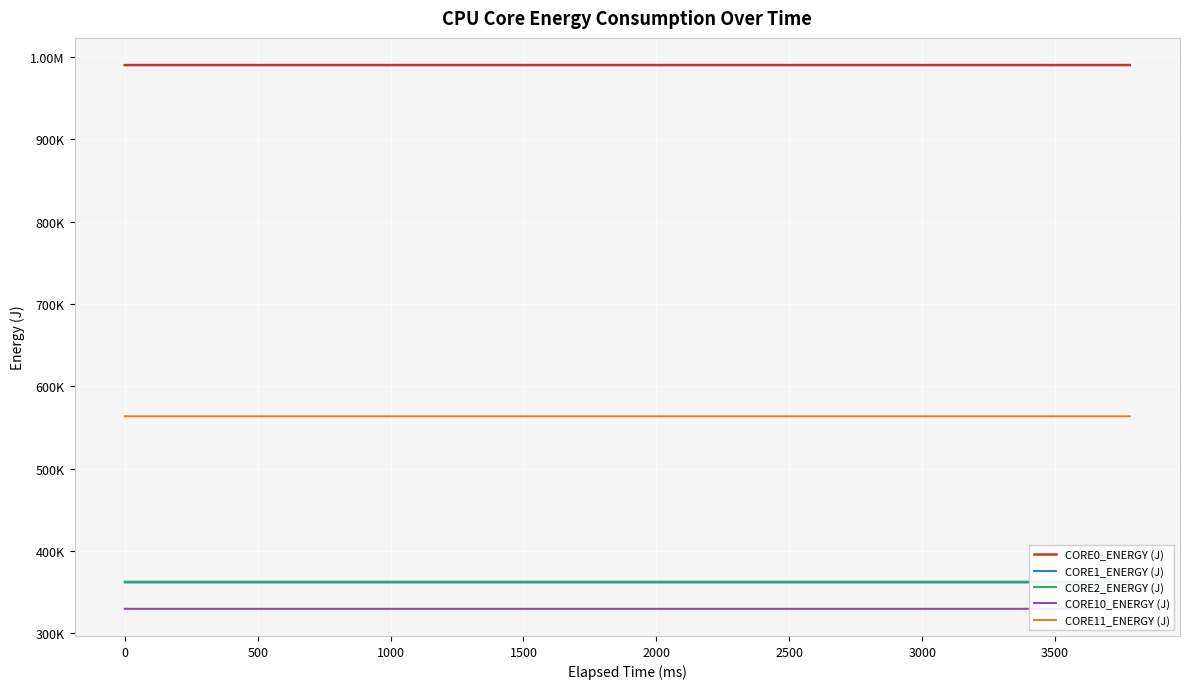

Which has a higher value, 1000 or 2500?

2500